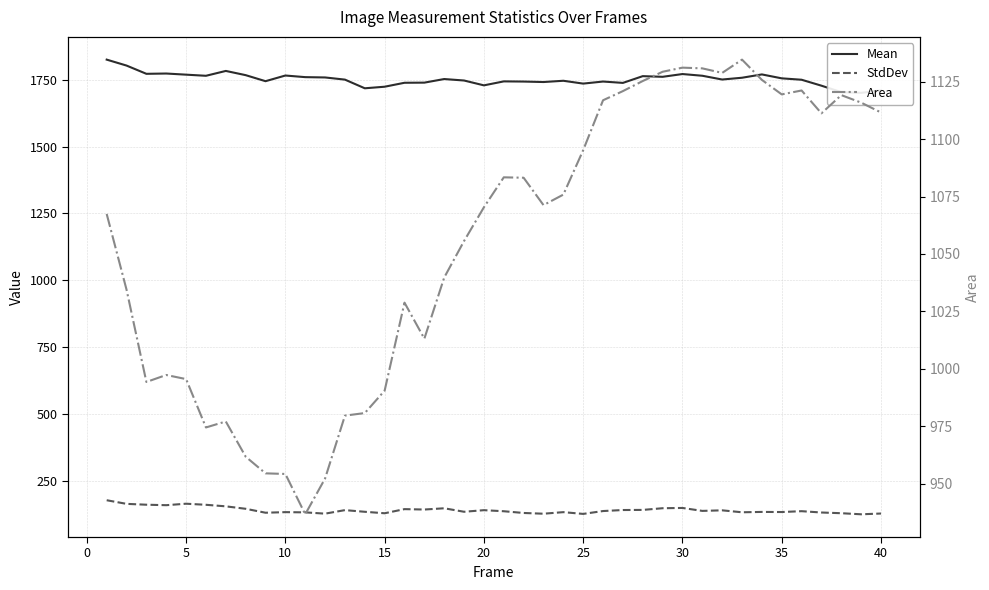

Is this an area chart (filled region under the line)?

No